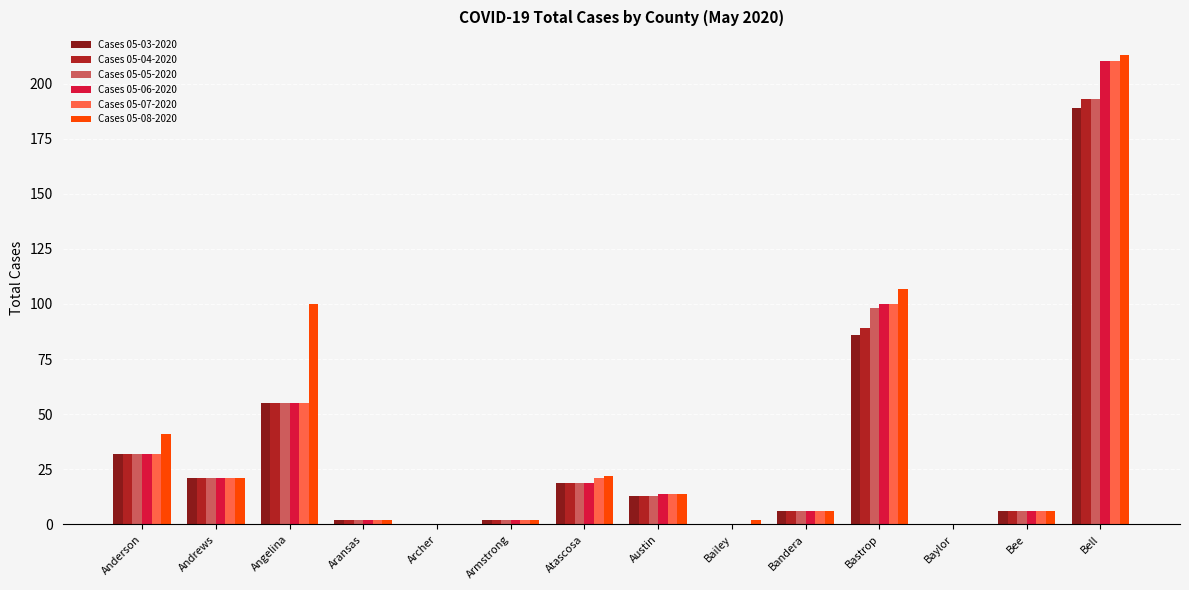

Where is Cases 05-08-2020 nearest to the value 106?

Bastrop